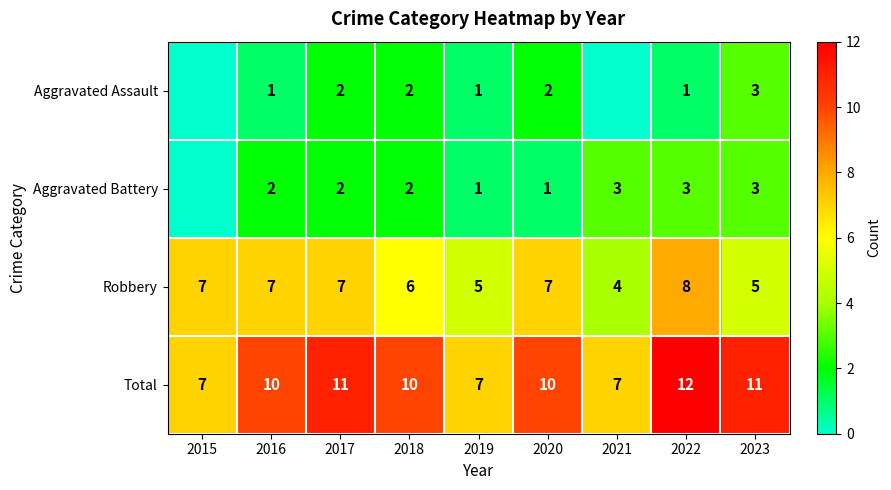

What is the difference between the highest and lowest values at 2022?

11